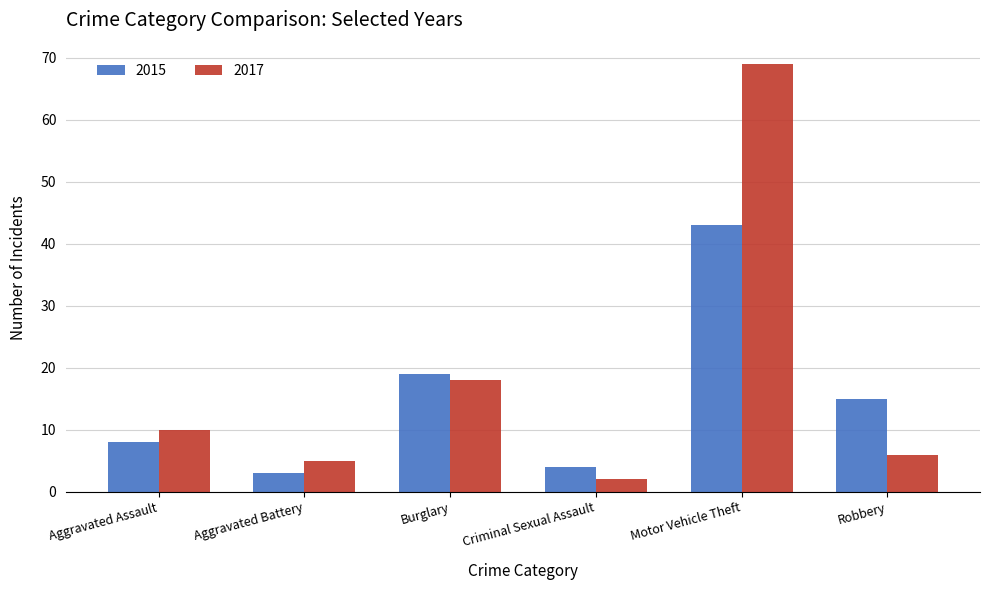

What is the difference between the second highest and second lowest values in the 2015 series?

15